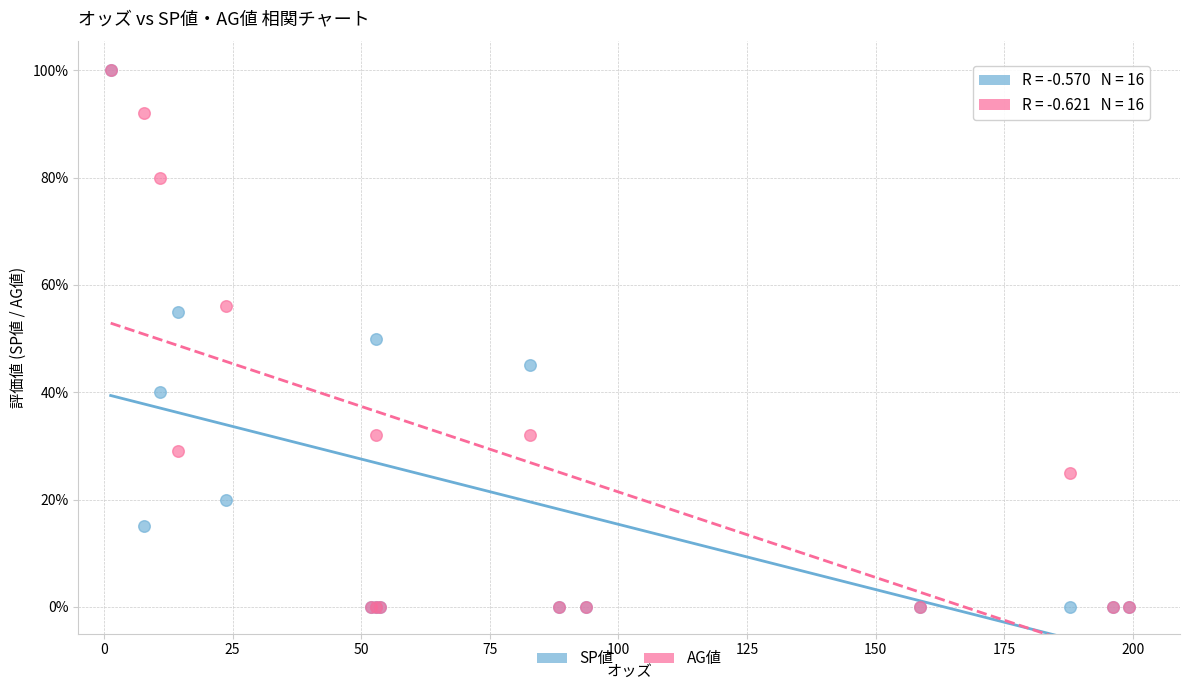

What are all the series names shown in the legend?

SP値, AG値